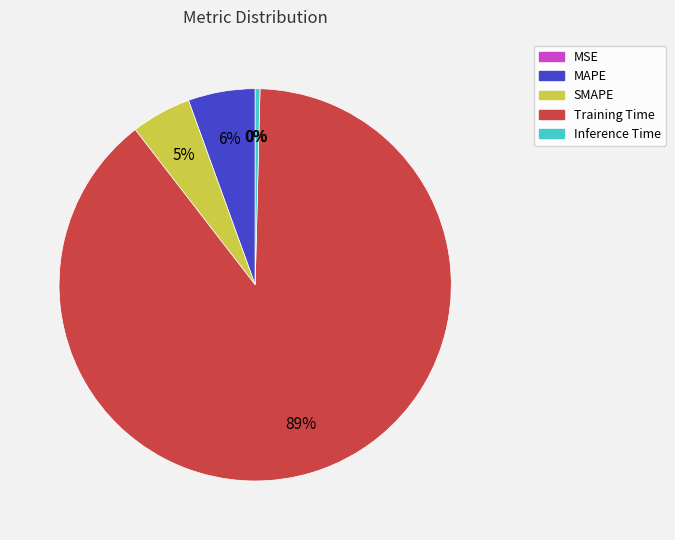

Is there any slice that represents more than half of the pie?

Yes